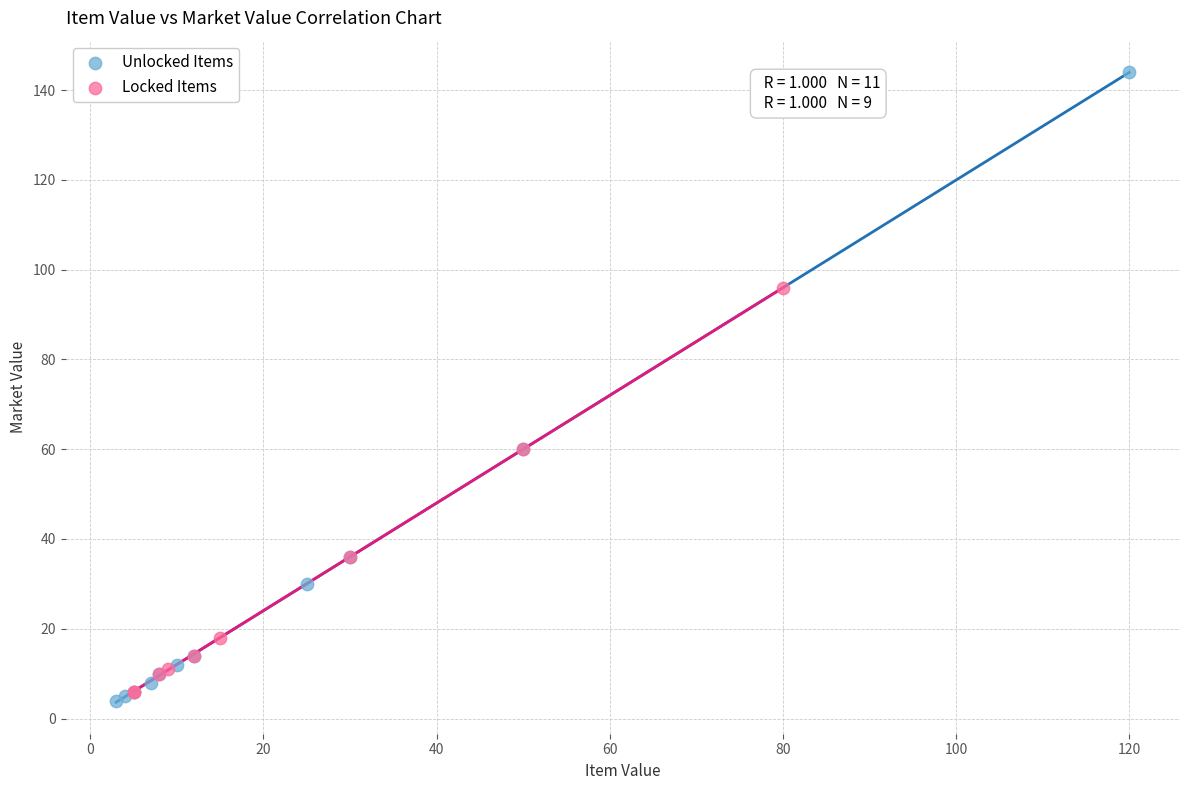

Which series contains the highest Y value?

Unlocked Items